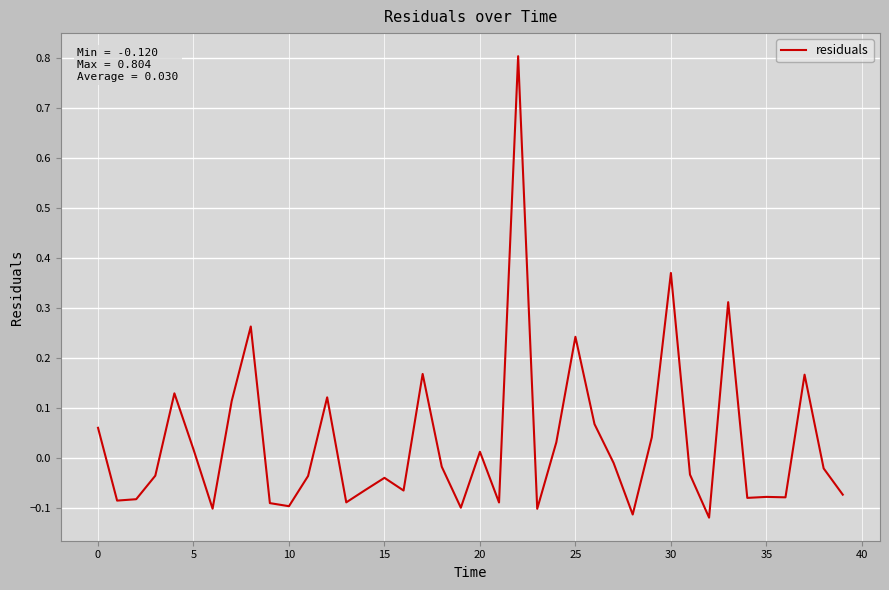

What is the greatest value displayed?

0.8